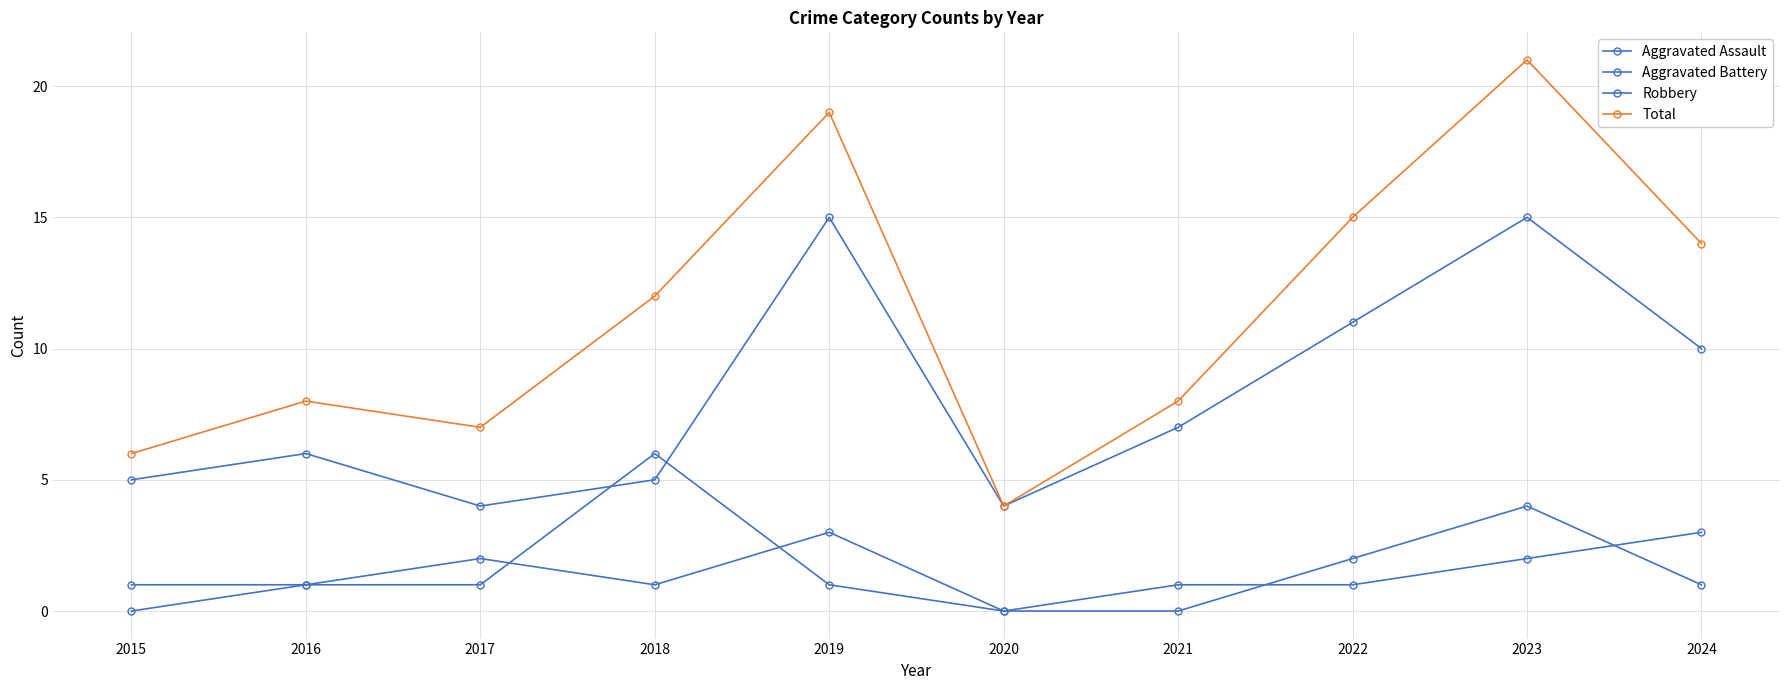

Is it true that Aggravated Battery equals 0 at 2020?

True